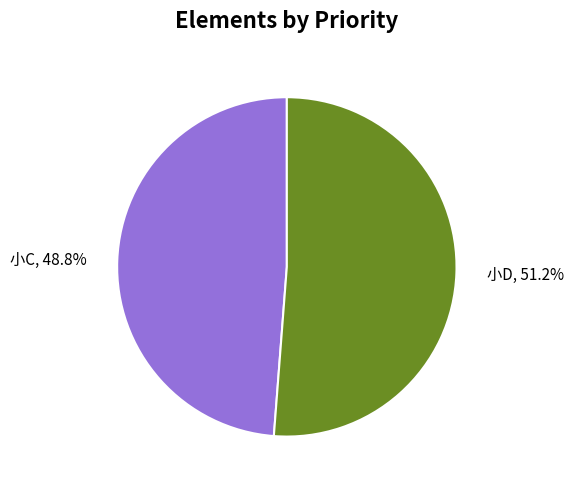

Which slice is the smallest?

小C